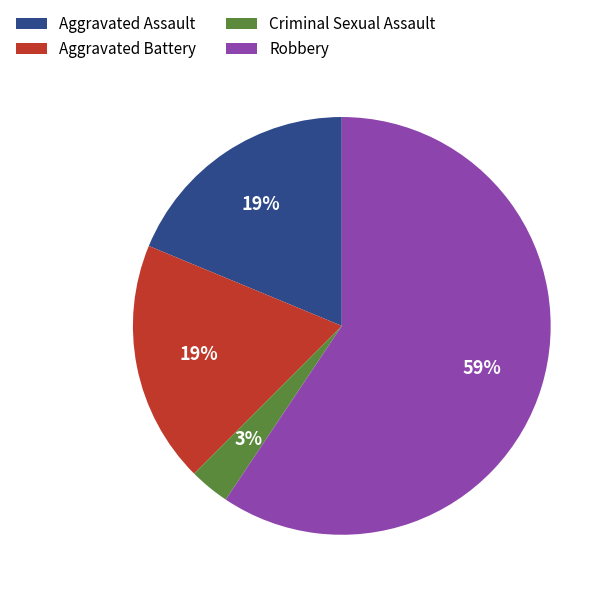

Which has a higher value, Robbery or Criminal Sexual Assault?

Robbery